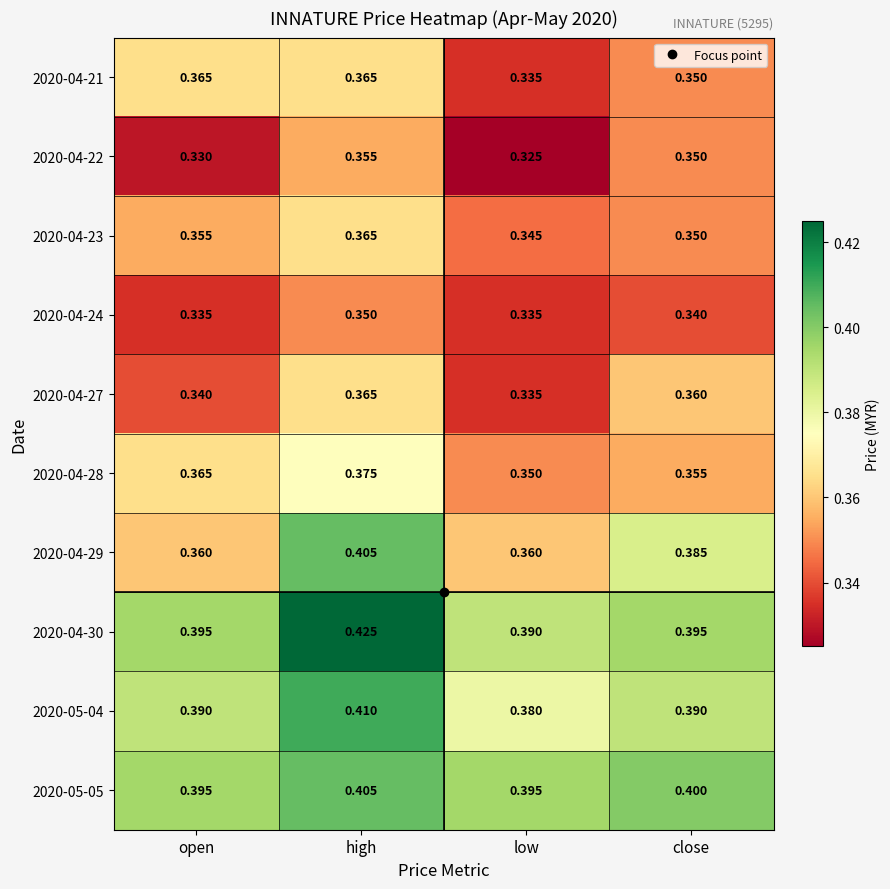

Which category has the highest value across all series?

high